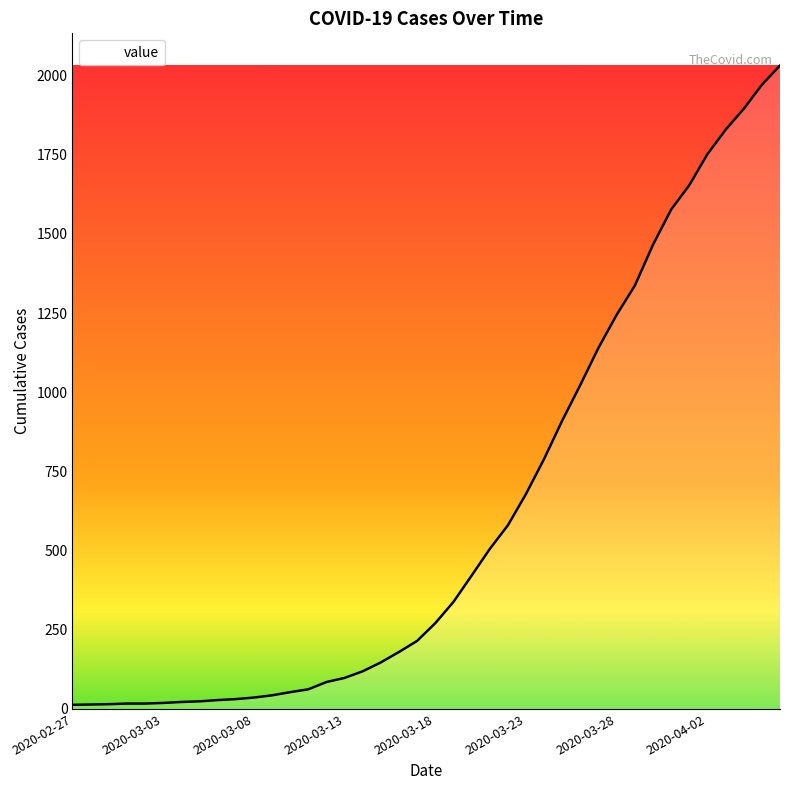

What is the maximum value shown in the chart?

2032